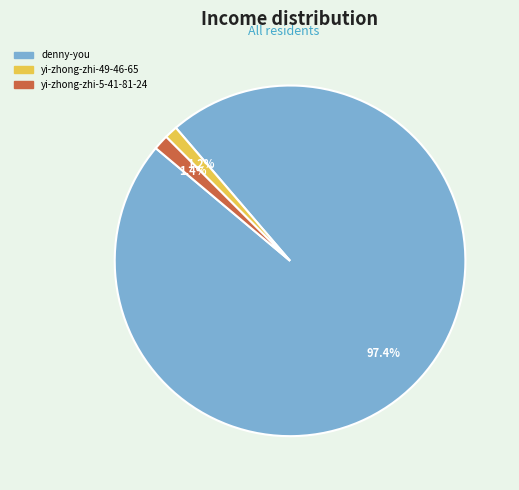

How many segments does this pie chart have?

3